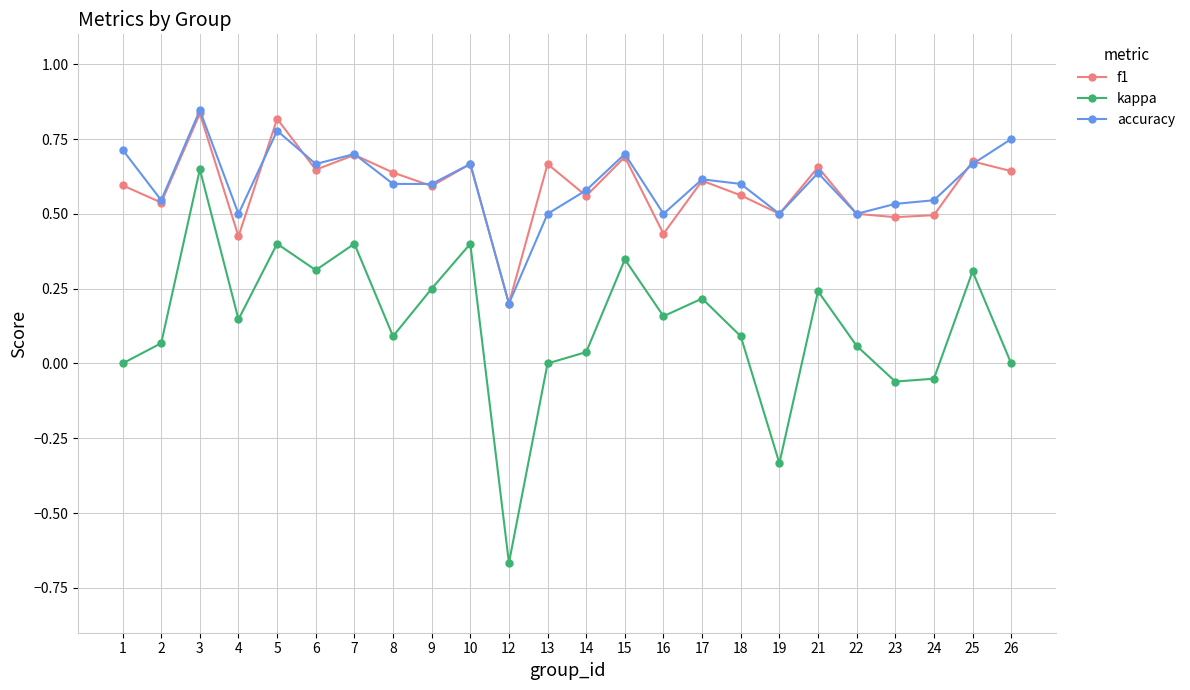

At which category is the sum across all series the highest?

3